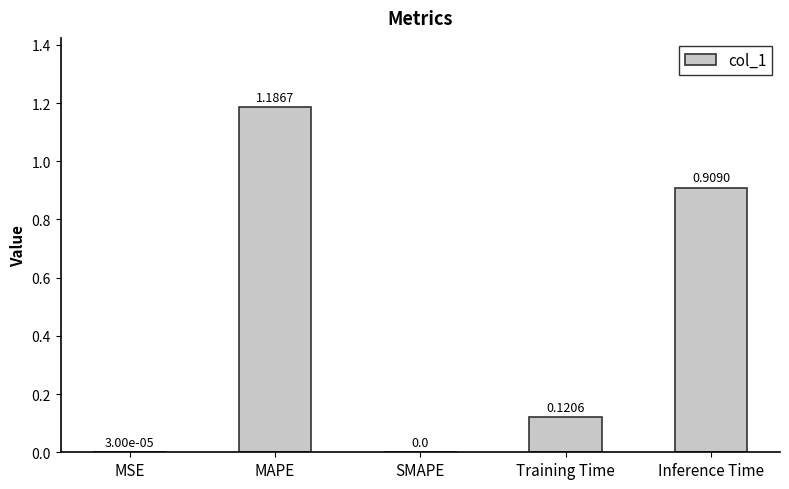

The value at MSE is 0.0. True or false?

True